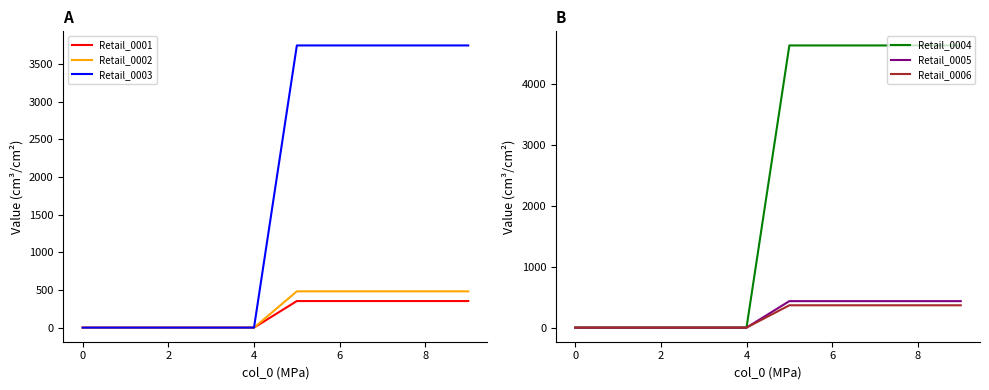

True or false: Retail_0003 and Retail_0004 intersect in this chart.

False